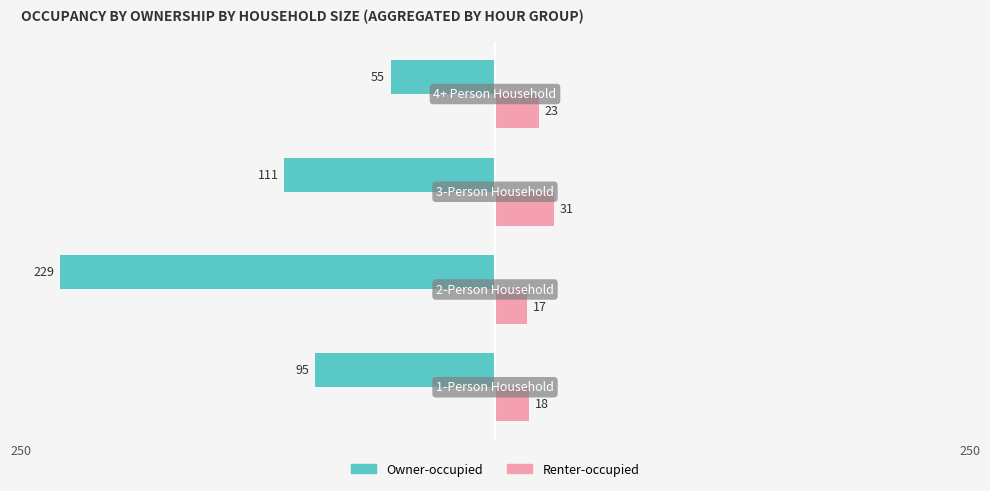

What are all the series names shown in the legend?

Owner-occupied, Renter-occupied